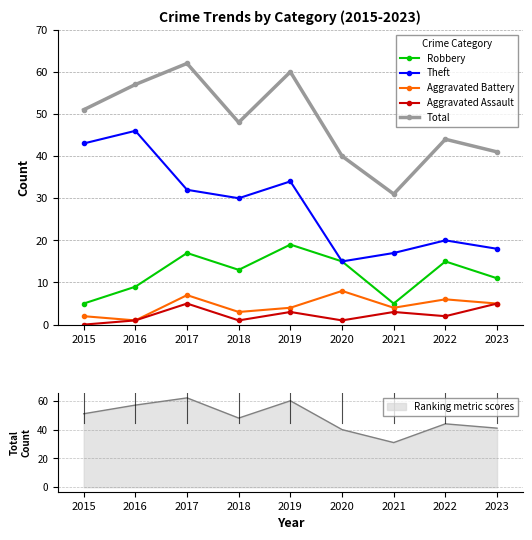

What is the difference between the Aggravated Battery values at 2020 and 2019?

4